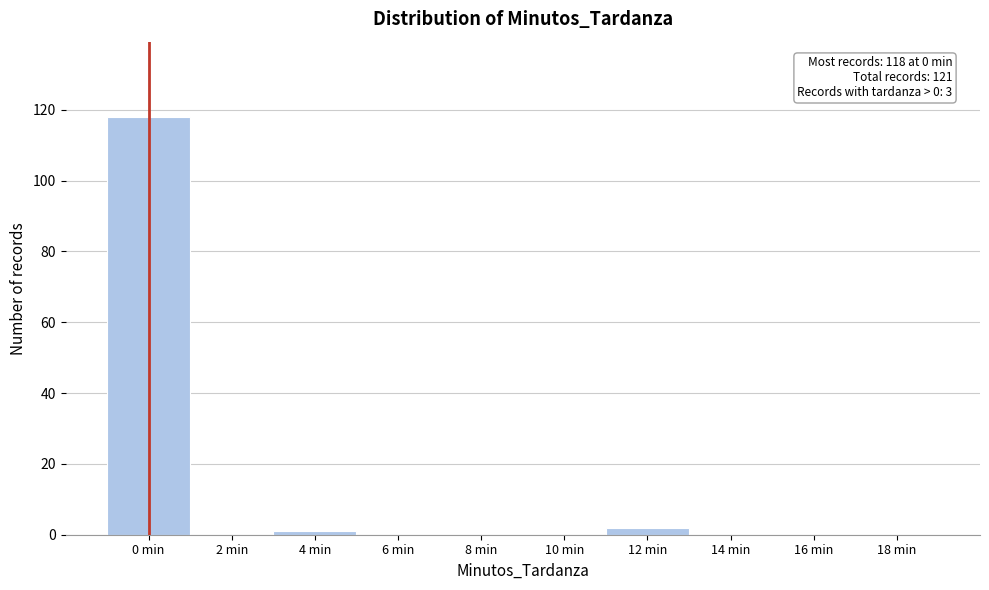

Reading right to left, what are all the values shown in this chart?

18 min=0	16 min=0	14 min=0	12 min=2	10 min=0	8 min=0	6 min=0	4 min=1	2 min=0	0 min=118